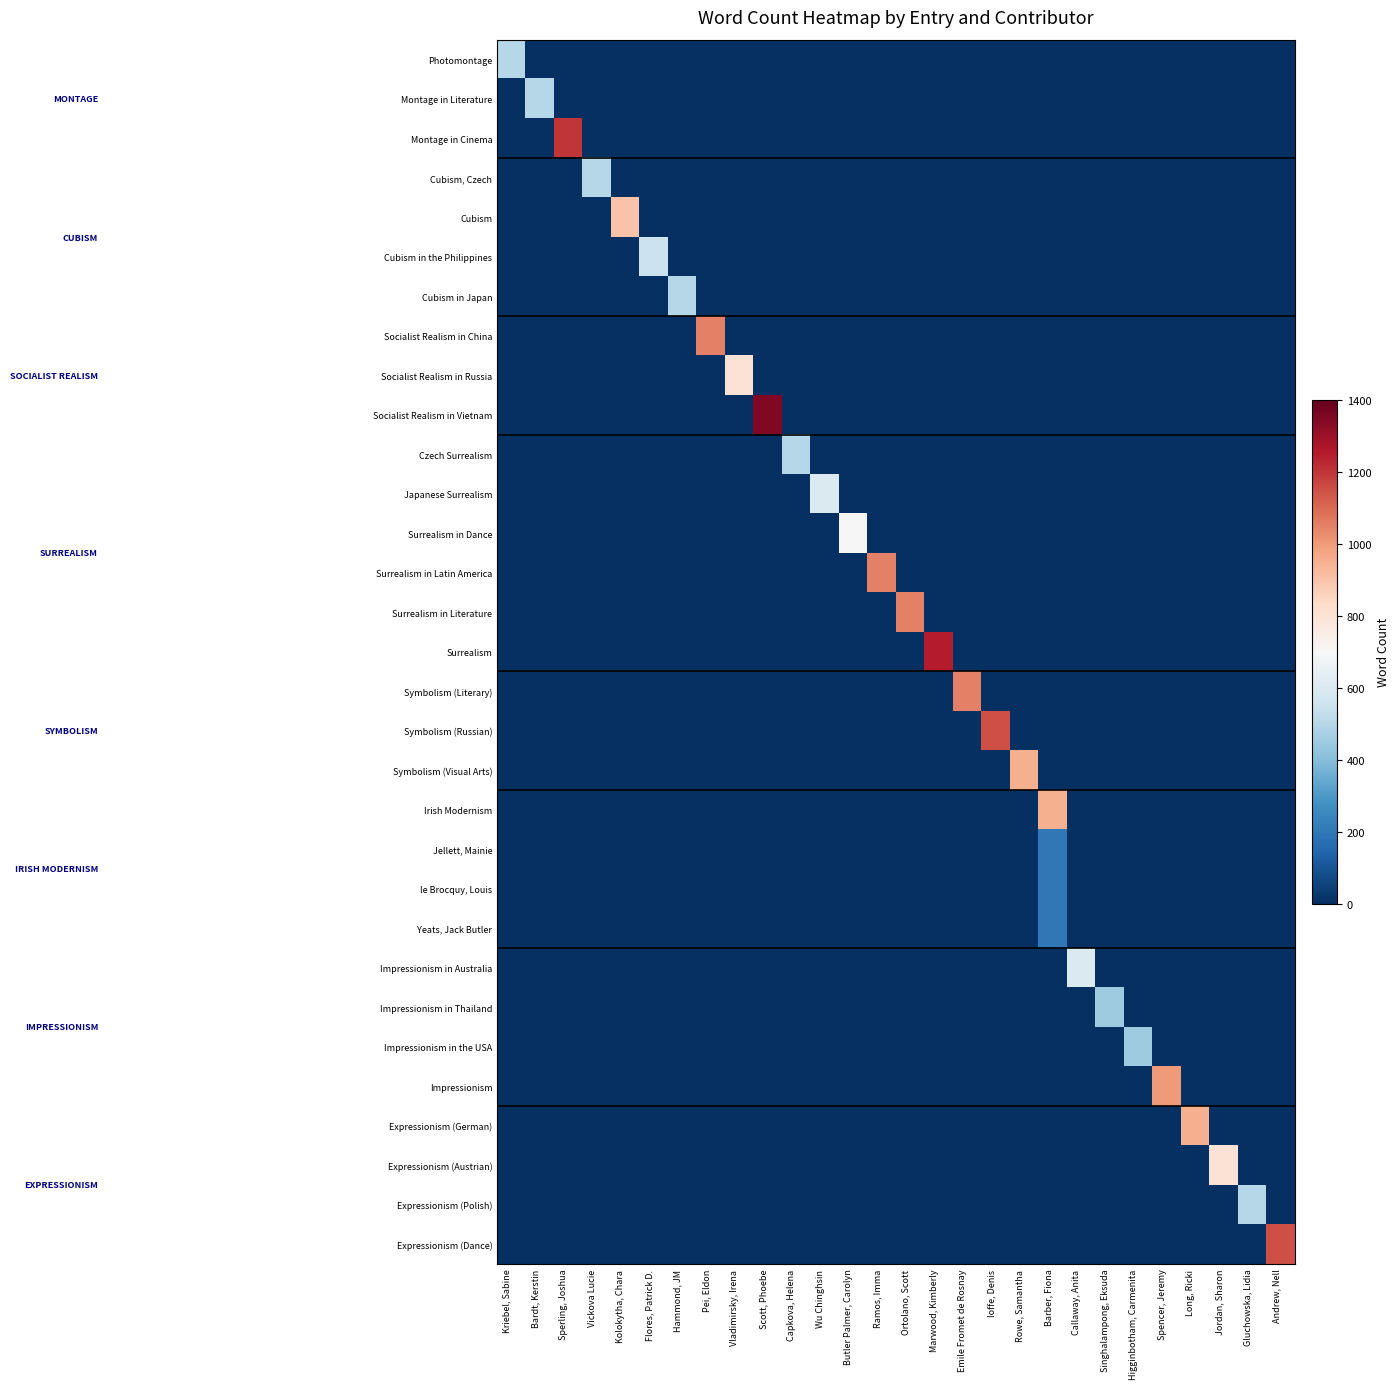

Reading left to right, what are all the values shown in this chart?

row_0: 500	0	0	0	0	0	0	0	0	0	0	0	0	0	0	0	0	0	0	0	0	0	0	0	0	0	0	0
row_1: 0	500	0	0	0	0	0	0	0	0	0	0	0	0	0	0	0	0	0	0	0	0	0	0	0	0	0	0
row_2: 0	0	1200	0	0	0	0	0	0	0	0	0	0	0	0	0	0	0	0	0	0	0	0	0	0	0	0	0
row_3: 0	0	0	500	0	0	0	0	0	0	0	0	0	0	0	0	0	0	0	0	0	0	0	0	0	0	0	0
row_4: 0	0	0	0	900	0	0	0	0	0	0	0	0	0	0	0	0	0	0	0	0	0	0	0	0	0	0	0
row_5: 0	0	0	0	0	550	0	0	0	0	0	0	0	0	0	0	0	0	0	0	0	0	0	0	0	0	0	0
row_6: 0	0	0	0	0	0	500	0	0	0	0	0	0	0	0	0	0	0	0	0	0	0	0	0	0	0	0	0
row_7: 0	0	0	0	0	0	0	1050	0	0	0	0	0	0	0	0	0	0	0	0	0	0	0	0	0	0	0	0
row_8: 0	0	0	0	0	0	0	0	800	0	0	0	0	0	0	0	0	0	0	0	0	0	0	0	0	0	0	0
row_9: 0	0	0	0	0	0	0	0	0	1350	0	0	0	0	0	0	0	0	0	0	0	0	0	0	0	0	0	0
row_10: 0	0	0	0	0	0	0	0	0	0	500	0	0	0	0	0	0	0	0	0	0	0	0	0	0	0	0	0
row_11: 0	0	0	0	0	0	0	0	0	0	0	600	0	0	0	0	0	0	0	0	0	0	0	0	0	0	0	0
row_12: 0	0	0	0	0	0	0	0	0	0	0	0	700	0	0	0	0	0	0	0	0	0	0	0	0	0	0	0
row_13: 0	0	0	0	0	0	0	0	0	0	0	0	0	1050	0	0	0	0	0	0	0	0	0	0	0	0	0	0
row_14: 0	0	0	0	0	0	0	0	0	0	0	0	0	0	1050	0	0	0	0	0	0	0	0	0	0	0	0	0
row_15: 0	0	0	0	0	0	0	0	0	0	0	0	0	0	0	1250	0	0	0	0	0	0	0	0	0	0	0	0
row_16: 0	0	0	0	0	0	0	0	0	0	0	0	0	0	0	0	1050	0	0	0	0	0	0	0	0	0	0	0
row_17: 0	0	0	0	0	0	0	0	0	0	0	0	0	0	0	0	0	1150	0	0	0	0	0	0	0	0	0	0
row_18: 0	0	0	0	0	0	0	0	0	0	0	0	0	0	0	0	0	0	950	0	0	0	0	0	0	0	0	0
row_19: 0	0	0	0	0	0	0	0	0	0	0	0	0	0	0	0	0	0	0	950	0	0	0	0	0	0	0	0
row_20: 0	0	0	0	0	0	0	0	0	0	0	0	0	0	0	0	0	0	0	200	0	0	0	0	0	0	0	0
row_21: 0	0	0	0	0	0	0	0	0	0	0	0	0	0	0	0	0	0	0	200	0	0	0	0	0	0	0	0
row_22: 0	0	0	0	0	0	0	0	0	0	0	0	0	0	0	0	0	0	0	200	0	0	0	0	0	0	0	0
row_23: 0	0	0	0	0	0	0	0	0	0	0	0	0	0	0	0	0	0	0	0	600	0	0	0	0	0	0	0
row_24: 0	0	0	0	0	0	0	0	0	0	0	0	0	0	0	0	0	0	0	0	0	450	0	0	0	0	0	0
row_25: 0	0	0	0	0	0	0	0	0	0	0	0	0	0	0	0	0	0	0	0	0	0	450	0	0	0	0	0
row_26: 0	0	0	0	0	0	0	0	0	0	0	0	0	0	0	0	0	0	0	0	0	0	0	1000	0	0	0	0
row_27: 0	0	0	0	0	0	0	0	0	0	0	0	0	0	0	0	0	0	0	0	0	0	0	0	950	0	0	0
row_28: 0	0	0	0	0	0	0	0	0	0	0	0	0	0	0	0	0	0	0	0	0	0	0	0	0	800	0	0
row_29: 0	0	0	0	0	0	0	0	0	0	0	0	0	0	0	0	0	0	0	0	0	0	0	0	0	0	500	0
row_30: 0	0	0	0	0	0	0	0	0	0	0	0	0	0	0	0	0	0	0	0	0	0	0	0	0	0	0	1150